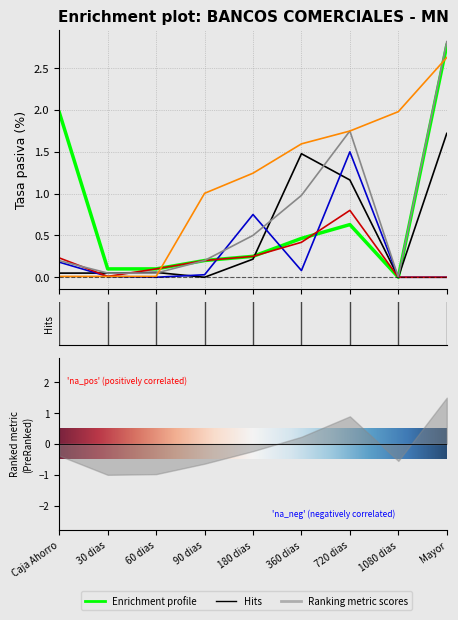

The ECONOMICO series shows 2.0 at 1080 dias. True or false?

True